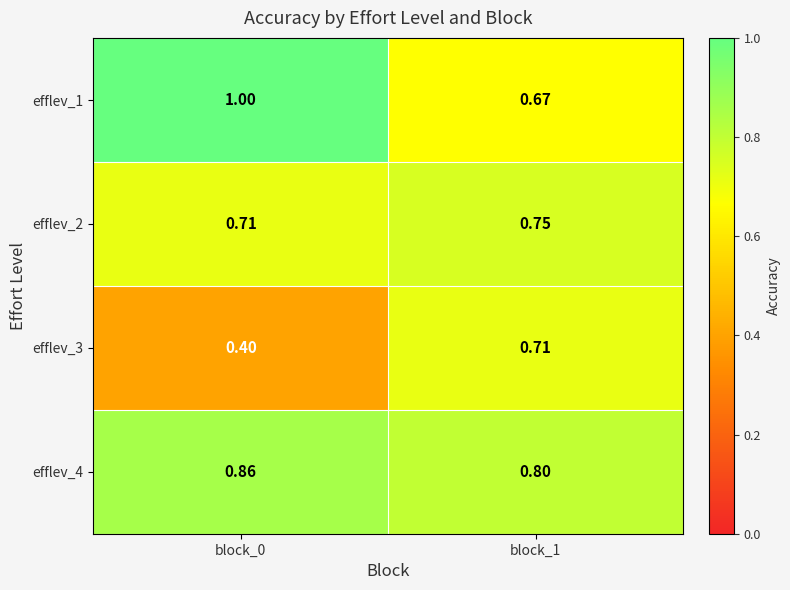

What is the total value across all series at block_0?

3.0